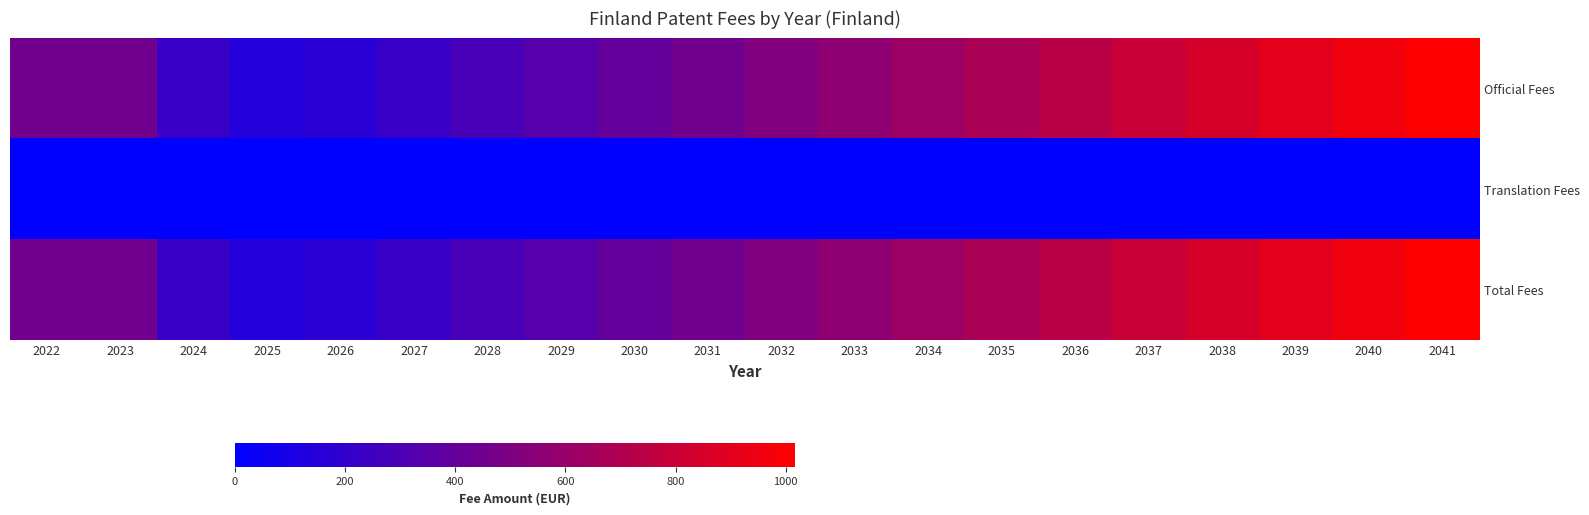

What is the spread (max minus min) of values at 2037?

791